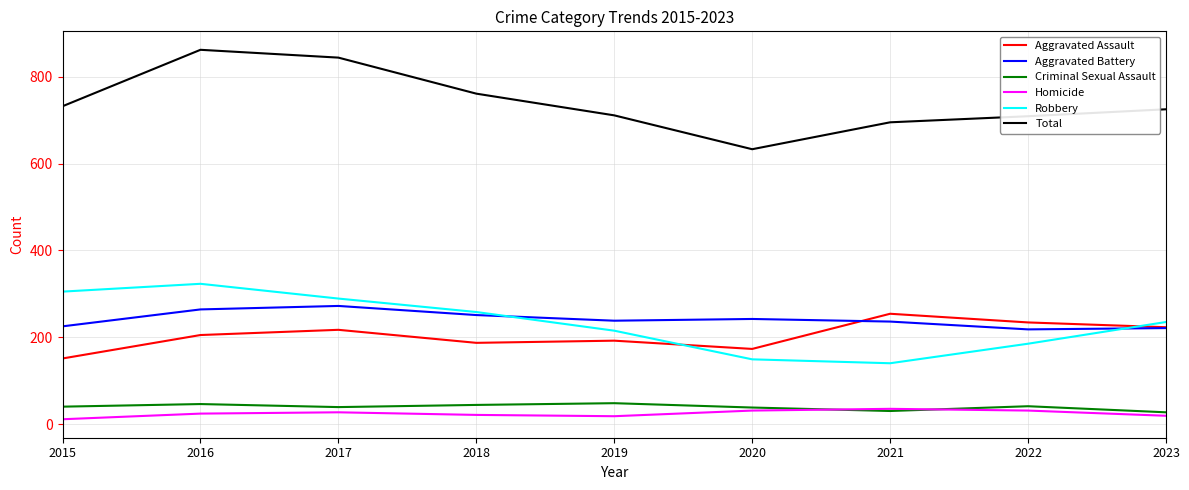

What is the difference between the maximum and minimum values in the Criminal Sexual Assault series?

21